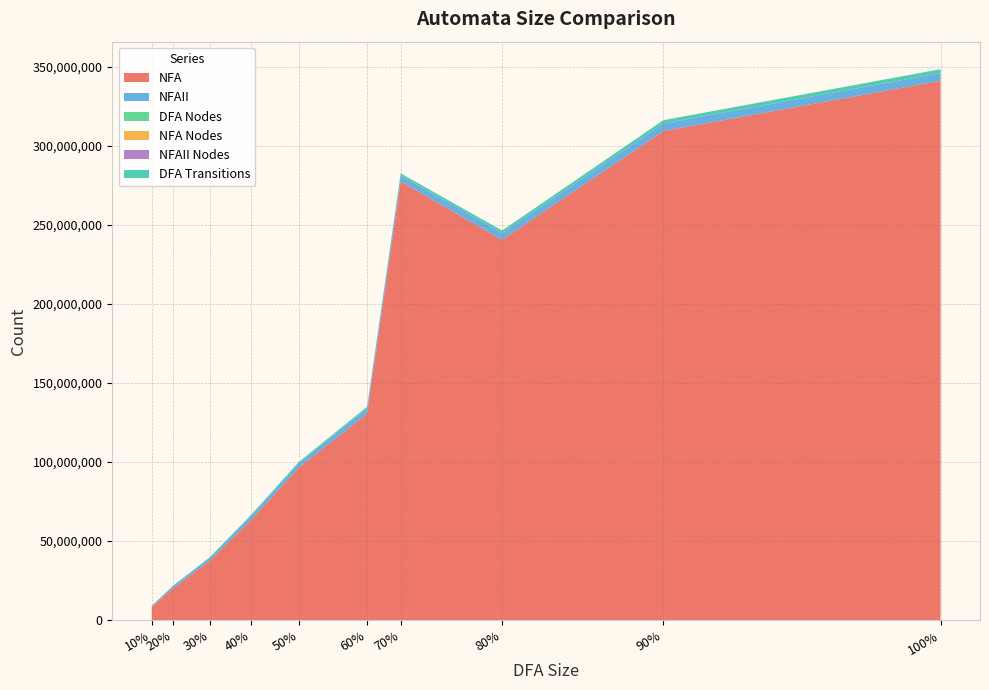

Reading left to right, transcribe all the data shown in this chart.

NFA: 8291988	19984218	37717517	63445943	96434400	130627109	277328818	240424142	309260402	340981273
NFAII: 714987	1372943	1764656	2497652	2752790	3250759	3851685	4217283	4725457	4778887
DFA Nodes: 2312	5159	8360	12224	15754	19527	23289	28118	32951	37949
NFA Nodes: 780	1523	2302	3052	3803	4551	5295	6057	6777	7510
NFAII Nodes: 572	1142	1712	2282	2852	3422	3992	4562	5132	5697
DFA Transitions: 96223	238128	406091	623126	816422	1030490	1242867	1640789	2065171	2482929